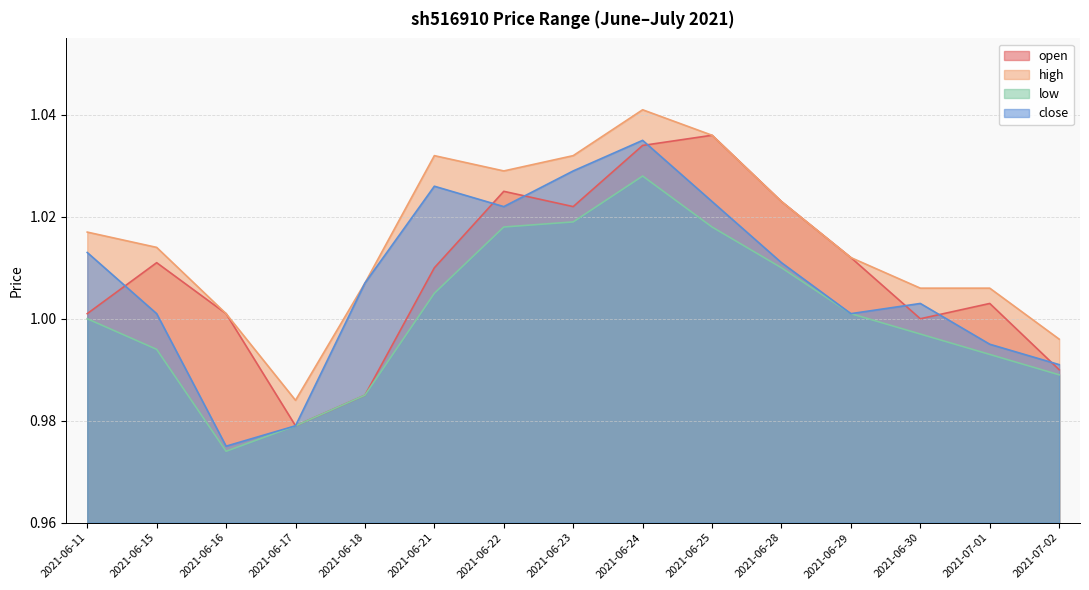

What are all the series names shown in the legend?

open, high, low, close